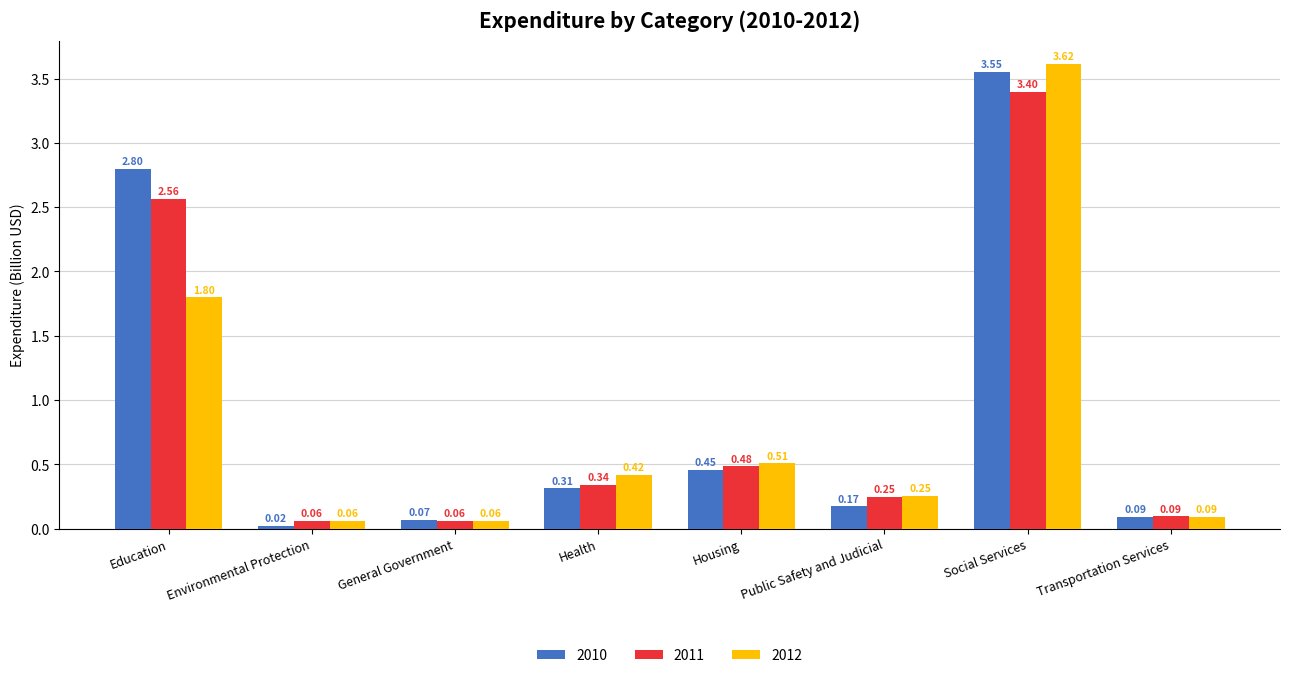

At which label does 2010 reach its peak?

Social Services